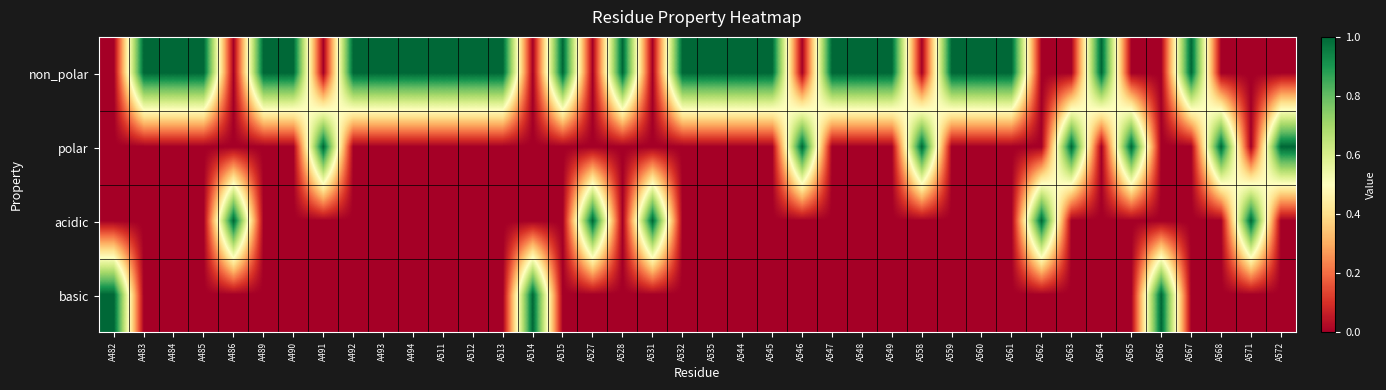

Reading left to right, transcribe all the data shown in this chart.

non_polar: A482=0	A483=1	A484=1	A485=1	A486=0	A489=1	A490=1	A491=0	A492=1	A493=1	A494=1	A511=1	A512=1	A513=1	A514=0	A515=1	A527=0	A528=1	A531=0	A532=1	A535=1	A544=1	A545=1	A546=0	A547=1	A548=1	A549=1	A558=0	A559=1	A560=1	A561=1	A562=0	A563=0	A564=1	A565=0	A566=0	A567=1	A568=0	A571=0	A572=0
polar: A482=0	A483=0	A484=0	A485=0	A486=0	A489=0	A490=0	A491=1	A492=0	A493=0	A494=0	A511=0	A512=0	A513=0	A514=0	A515=0	A527=0	A528=0	A531=0	A532=0	A535=0	A544=0	A545=0	A546=1	A547=0	A548=0	A549=0	A558=1	A559=0	A560=0	A561=0	A562=0	A563=1	A564=0	A565=1	A566=0	A567=0	A568=1	A571=0	A572=1
acidic: A482=0	A483=0	A484=0	A485=0	A486=1	A489=0	A490=0	A491=0	A492=0	A493=0	A494=0	A511=0	A512=0	A513=0	A514=0	A515=0	A527=1	A528=0	A531=1	A532=0	A535=0	A544=0	A545=0	A546=0	A547=0	A548=0	A549=0	A558=0	A559=0	A560=0	A561=0	A562=1	A563=0	A564=0	A565=0	A566=0	A567=0	A568=0	A571=1	A572=0
basic: A482=1	A483=0	A484=0	A485=0	A486=0	A489=0	A490=0	A491=0	A492=0	A493=0	A494=0	A511=0	A512=0	A513=0	A514=1	A515=0	A527=0	A528=0	A531=0	A532=0	A535=0	A544=0	A545=0	A546=0	A547=0	A548=0	A549=0	A558=0	A559=0	A560=0	A561=0	A562=0	A563=0	A564=0	A565=0	A566=1	A567=0	A568=0	A571=0	A572=0